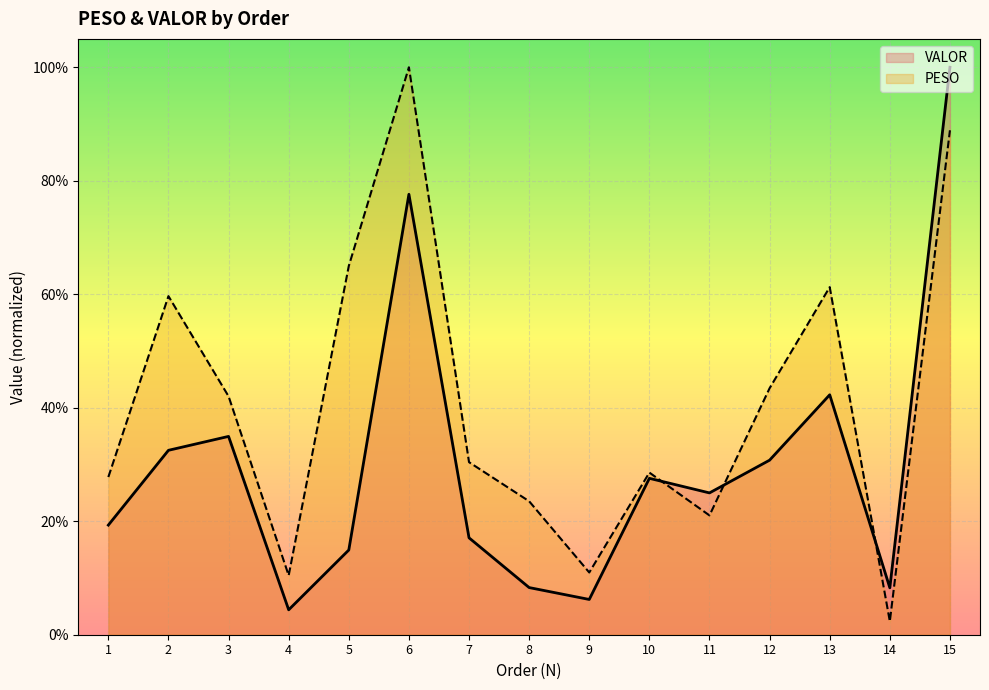

At which label is PESO closest to 0?

14